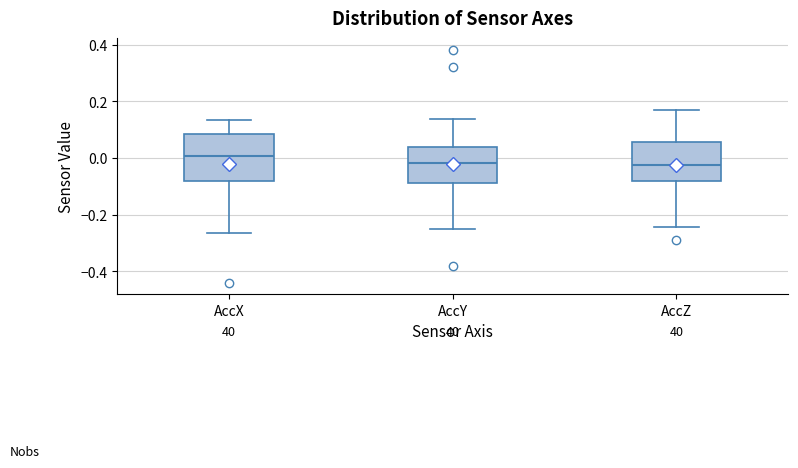

Reading left to right, read every box against the y-axis: the position of its median line, the range the box covers, and the ends of its whiskers. The values are not printed on the chart, so give them approximately, as read against the axis.

AccX: median 0.00, box -0.08 to 0.08, whiskers -0.26 to 0.14
AccY: median -0.02, box -0.08 to 0.04, whiskers -0.26 to 0.14
AccZ: median -0.02, box -0.08 to 0.06, whiskers -0.24 to 0.16